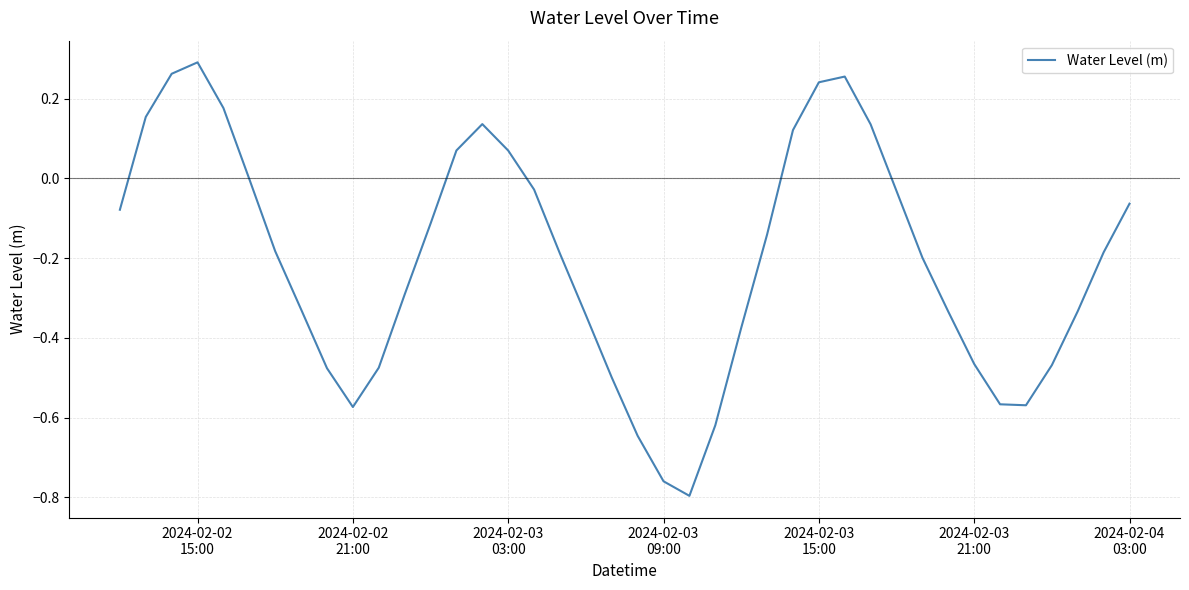

Does the chart display data point markers on the line(s)?

No